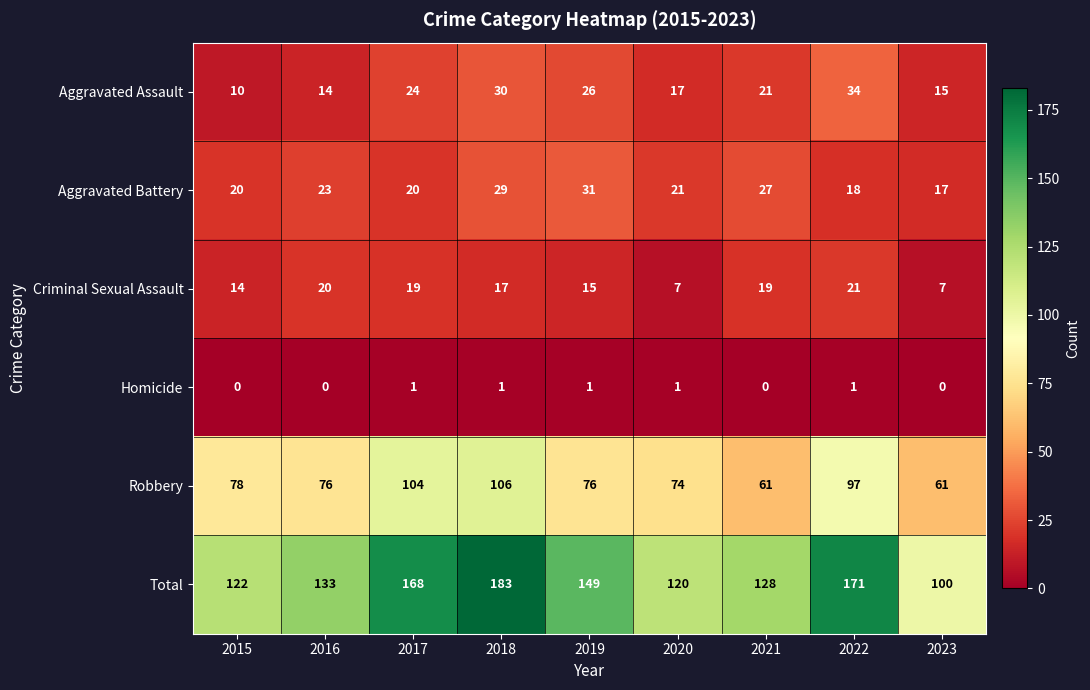

What is the sum of all Robbery values?

733